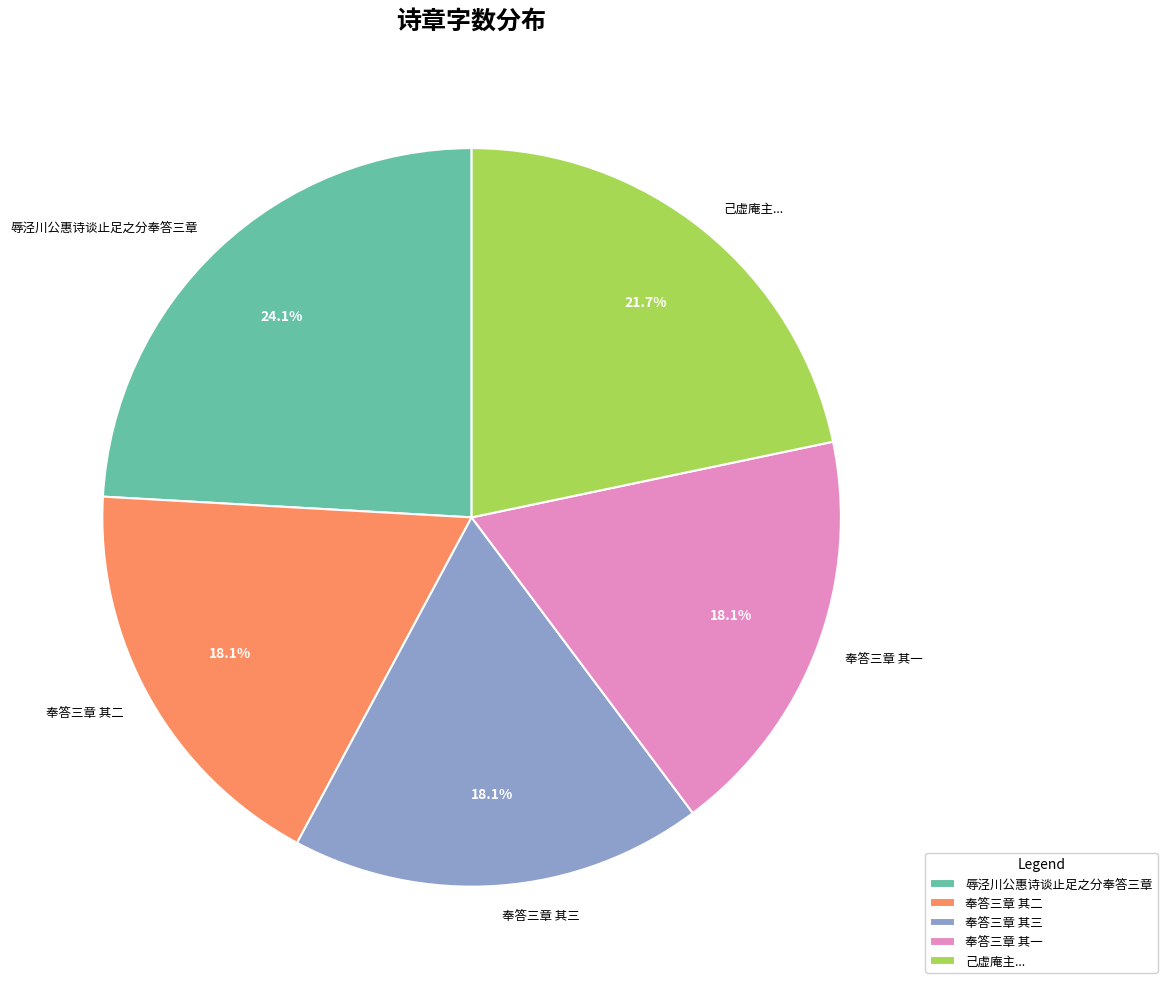

What portion of the pie excludes 奉答三章 其一?

81.9%